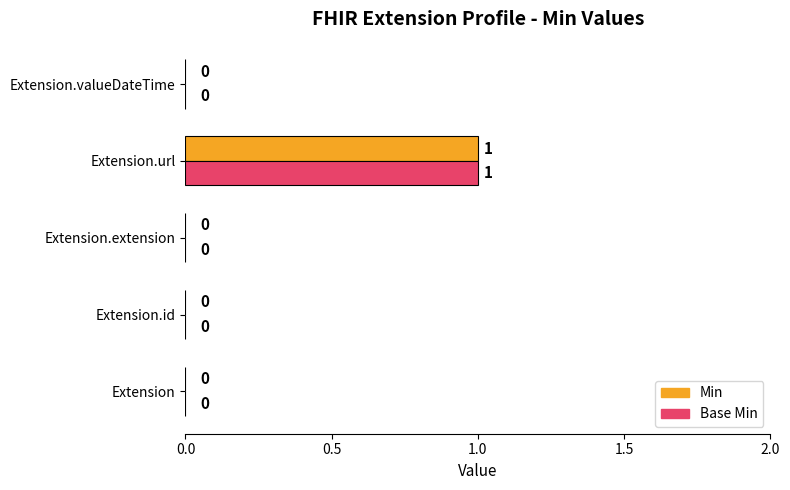

At which label does Min reach its peak?

Extension.url